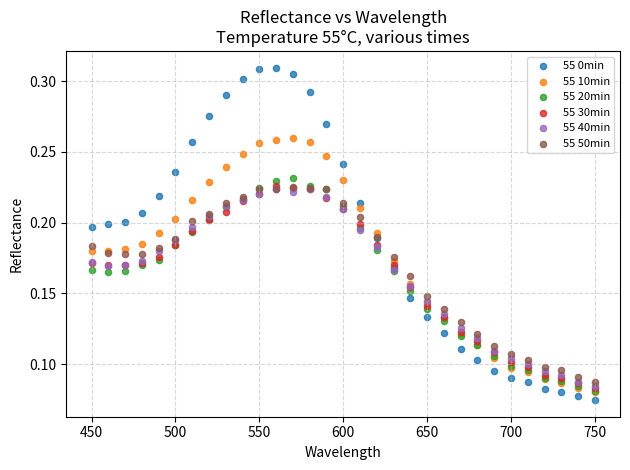

What are all the series names shown in the legend?

55 0min, 55 10min, 55 20min, 55 30min, 55 40min, 55 50min